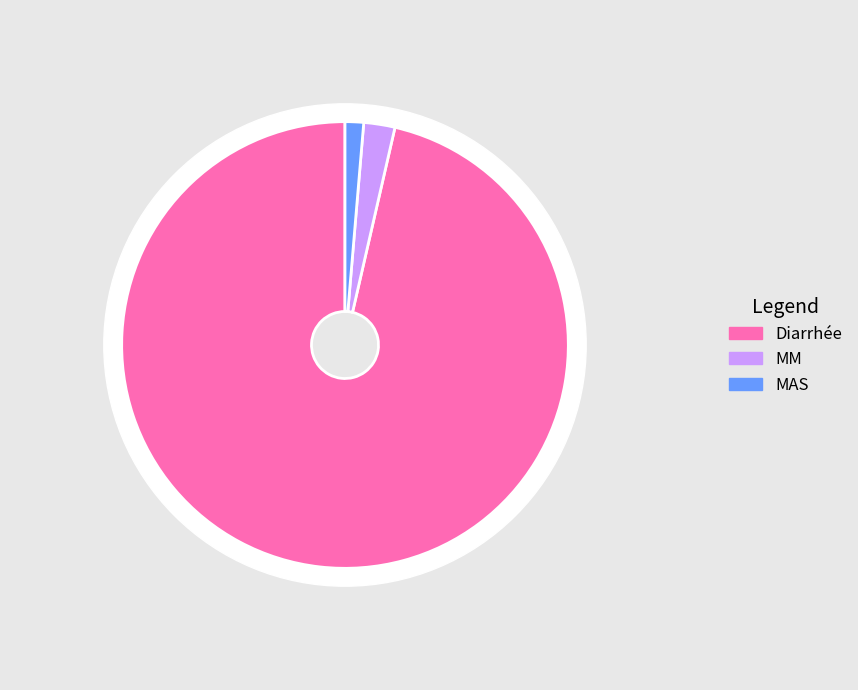

Is there a majority slice in this chart?

Yes